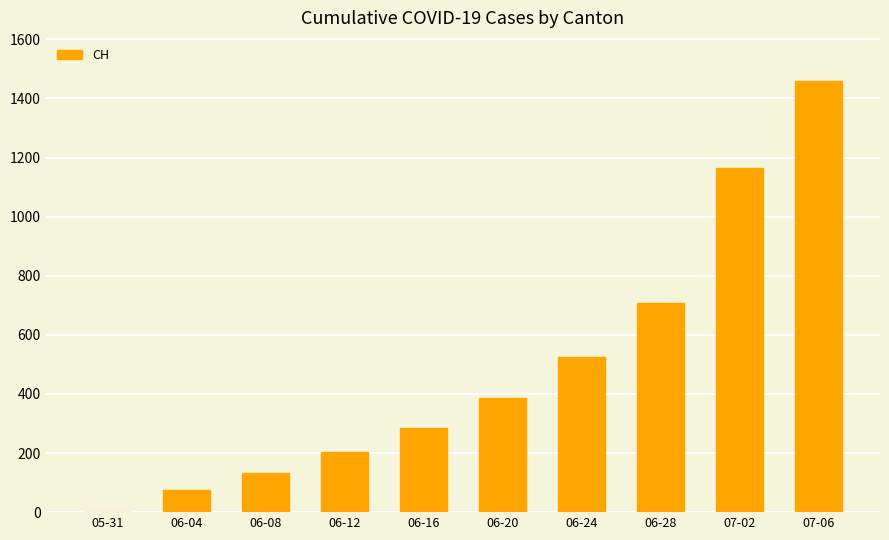

Are the bars grouped side by side (vs. stacked)?

No